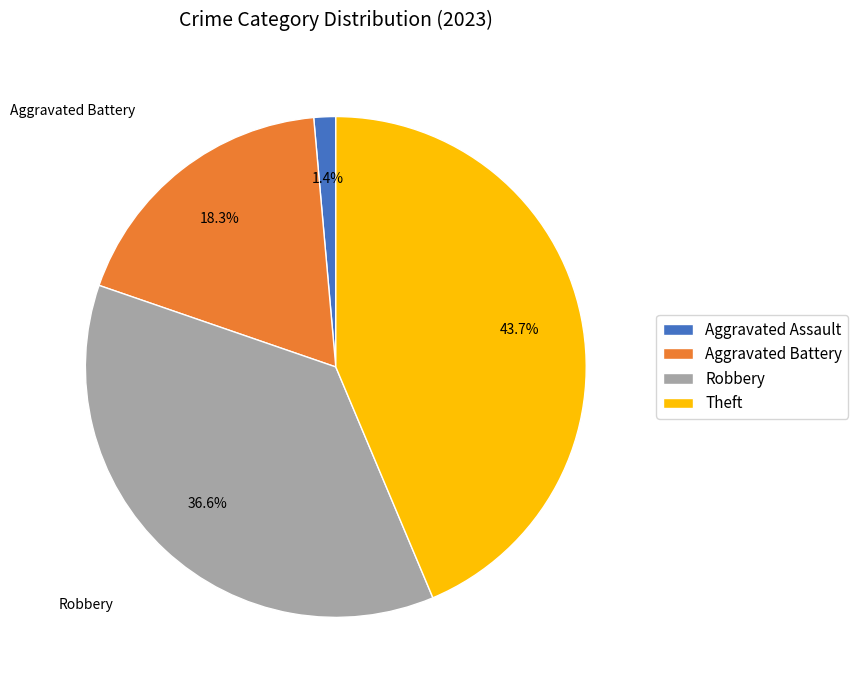

True or false: Aggravated Assault accounts for 13% of the total.

False